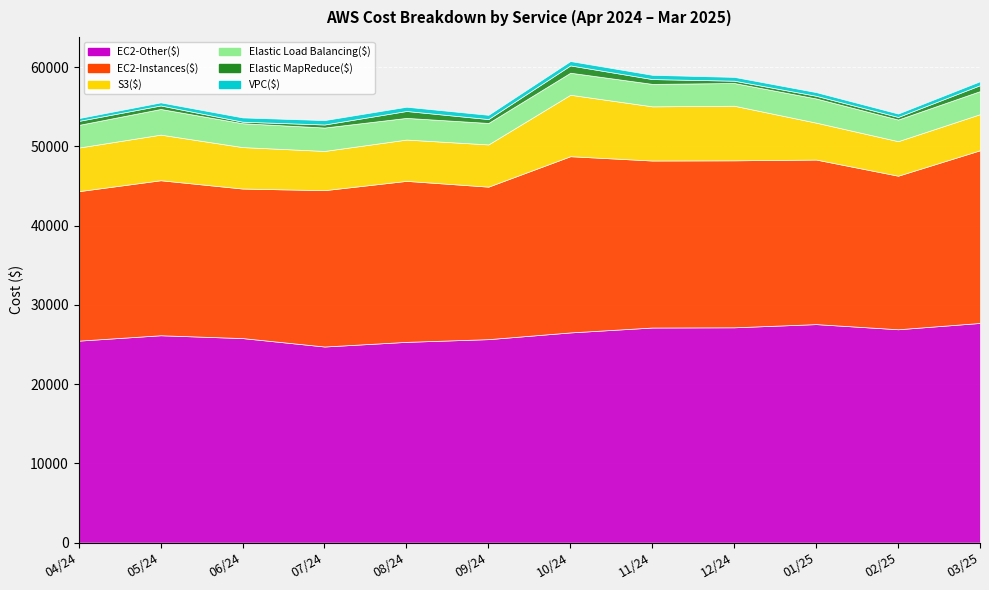

True or false: VPC($) and Elastic MapReduce($) intersect in this chart.

True